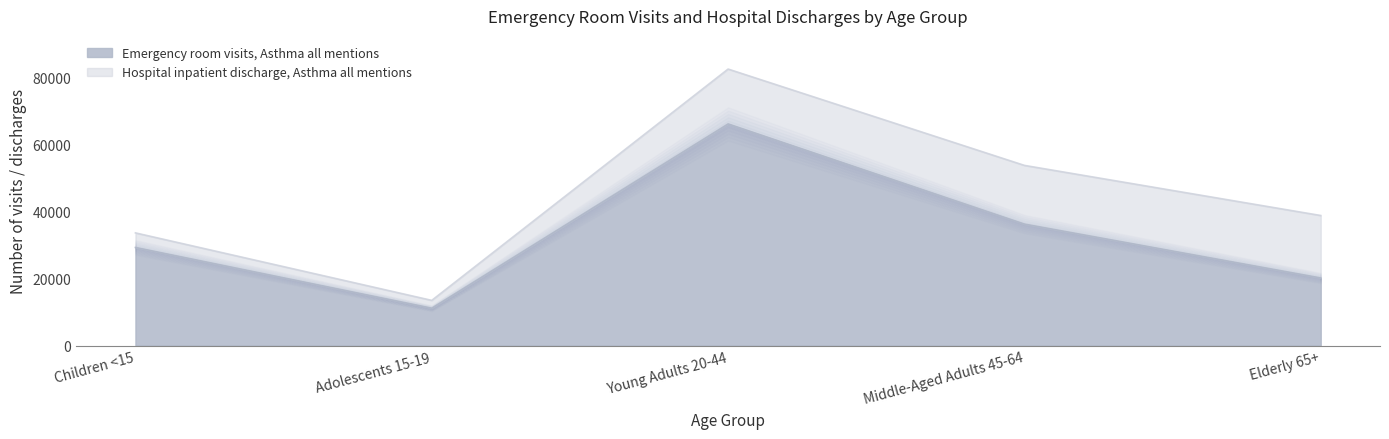

What is the difference between the maximum and minimum values?

54975